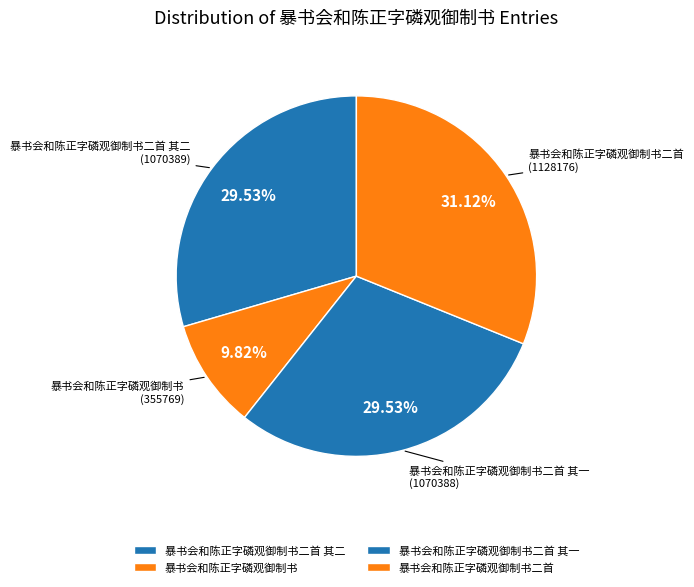

To the nearest percent, what is the difference between the 暴书会和陈正字磷观御制书二首 and 暴书会和陈正字磷观御制书 slice percentages?

21%